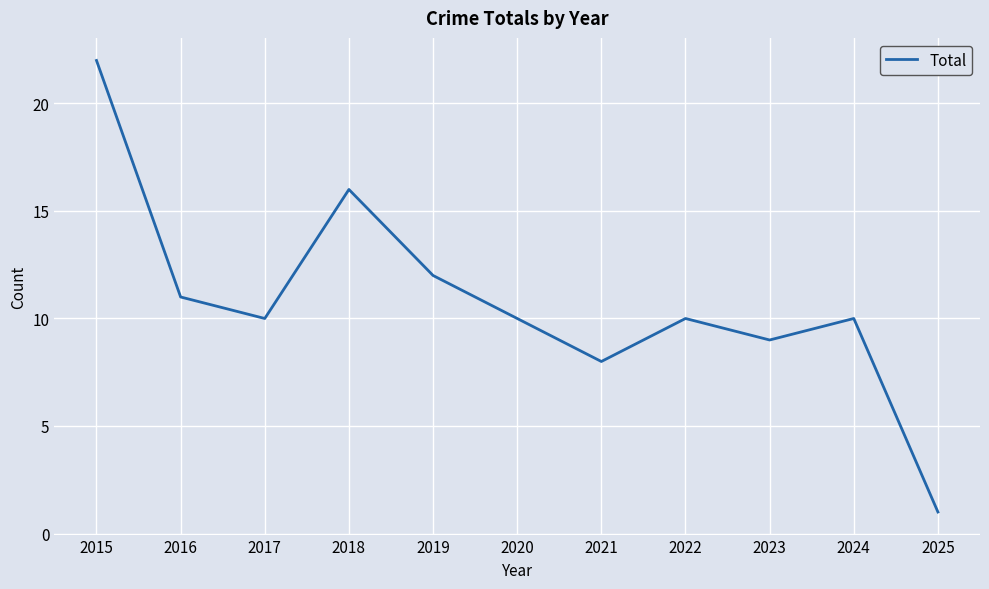

True or false: the data shows 3 at 2021.

False